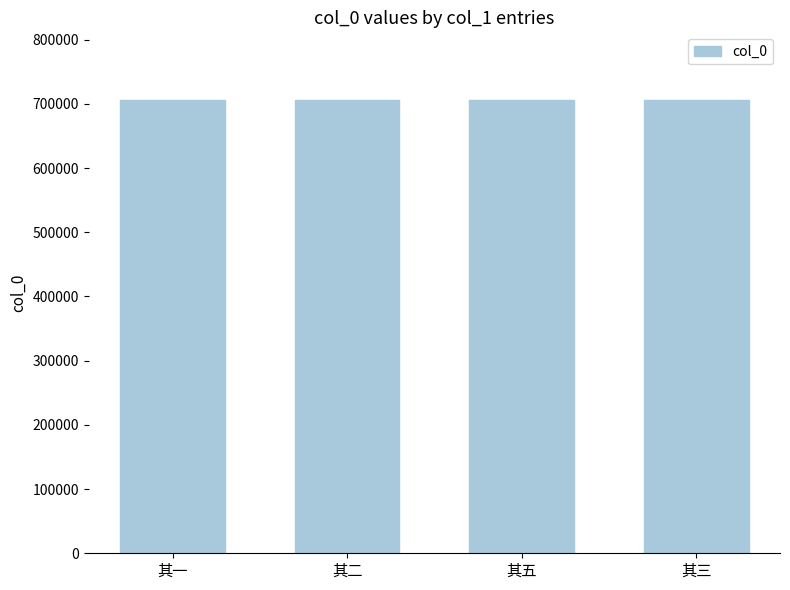

Are the bars grouped side by side (vs. stacked)?

No